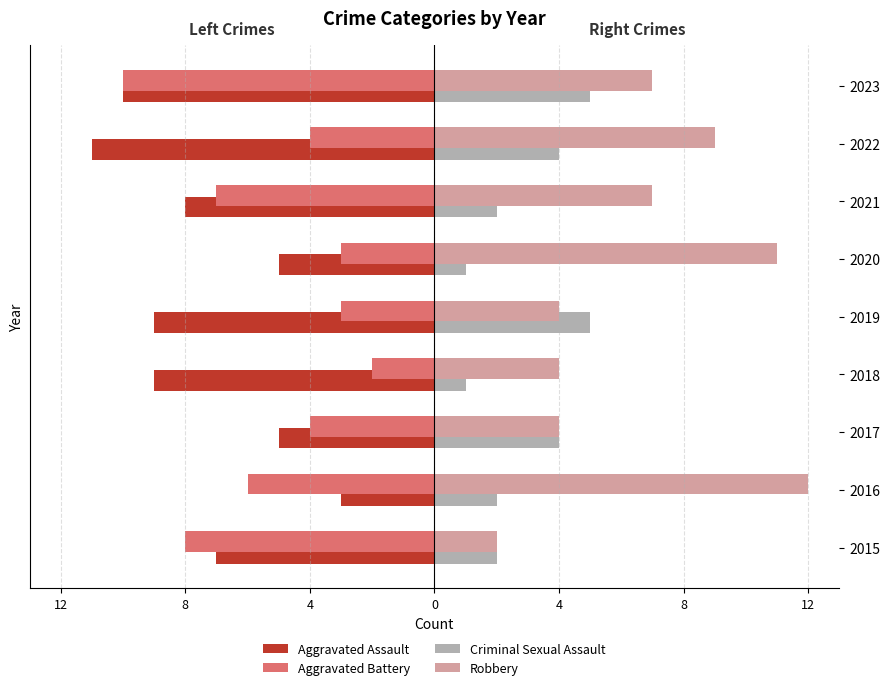

What is the greatest value displayed?

12